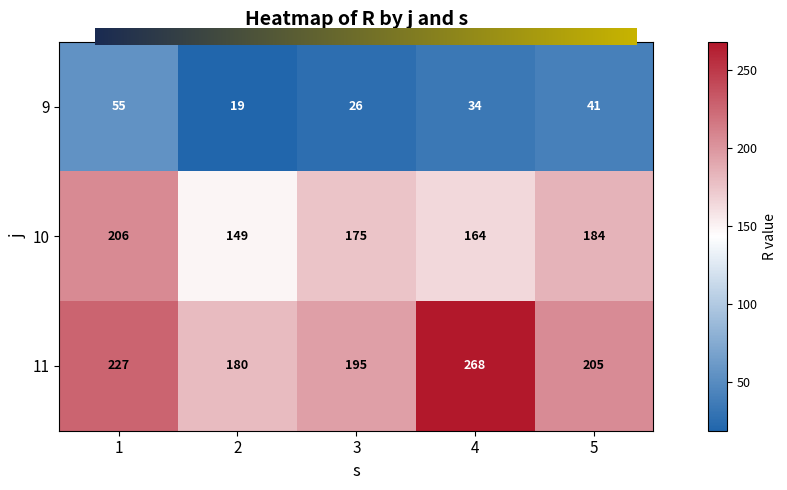

What is the minimum value for 11?

180